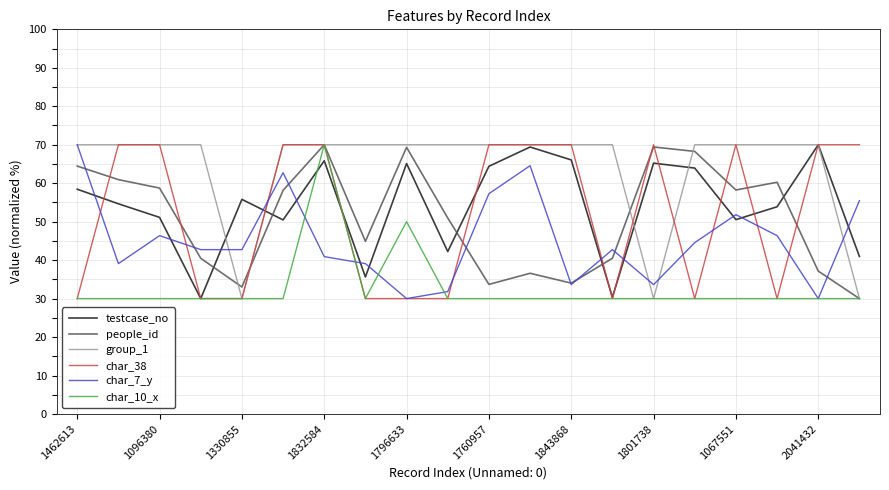

What is the lowest value of the testcase_no series?

30.0